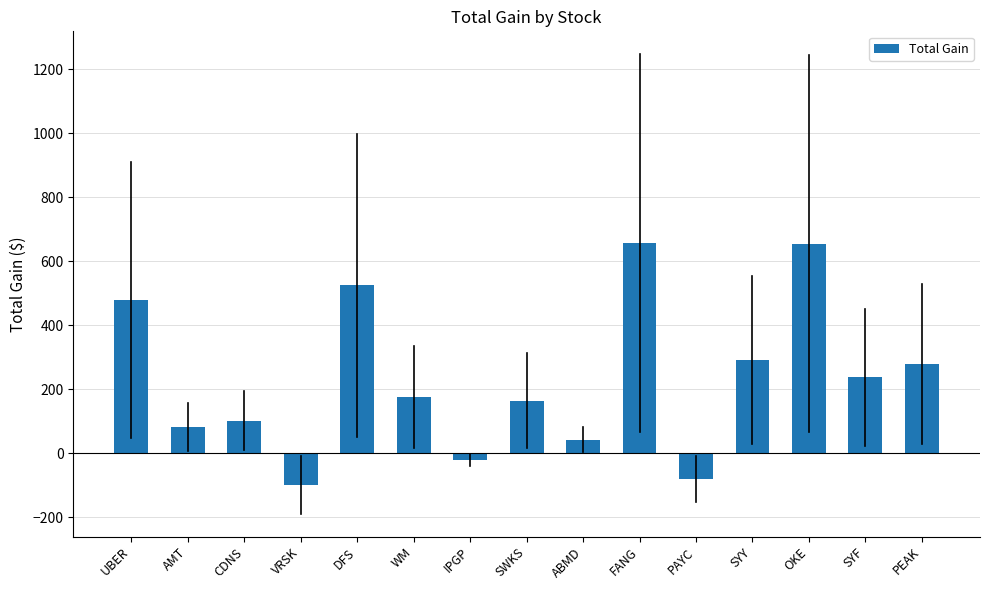

How many negative values are there?

3